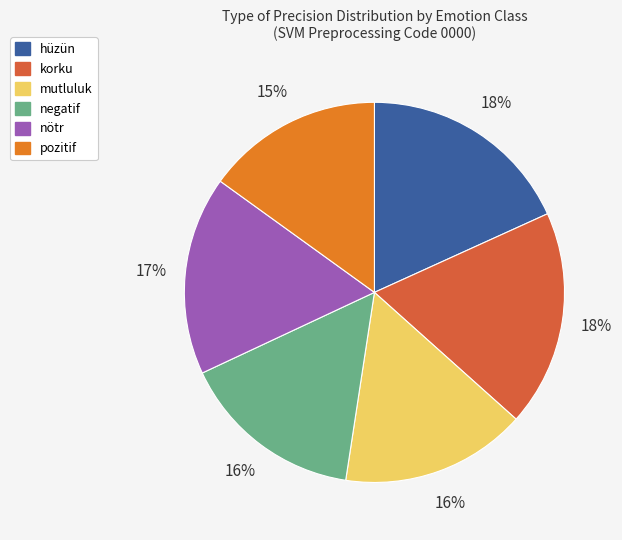

Do negatif and pozitif together represent more than half of the pie?

No